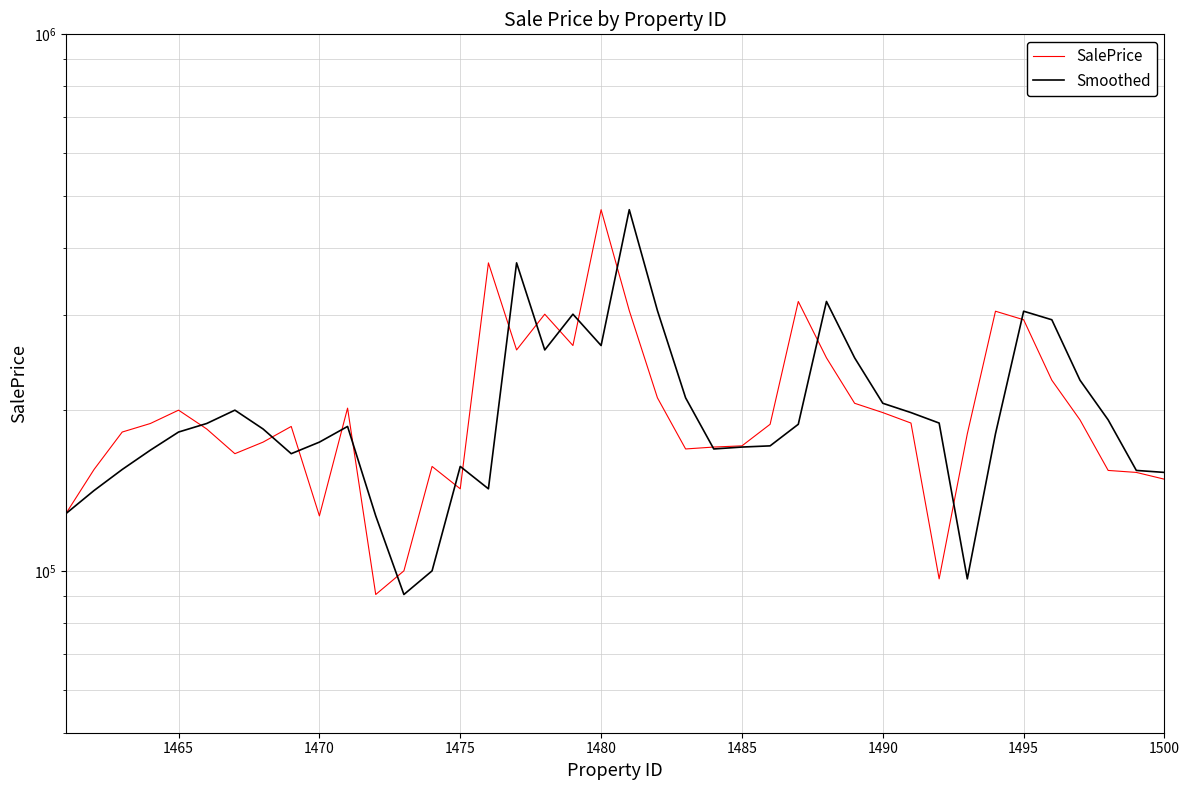

What is the average value of the Smoothed series?

203254.5